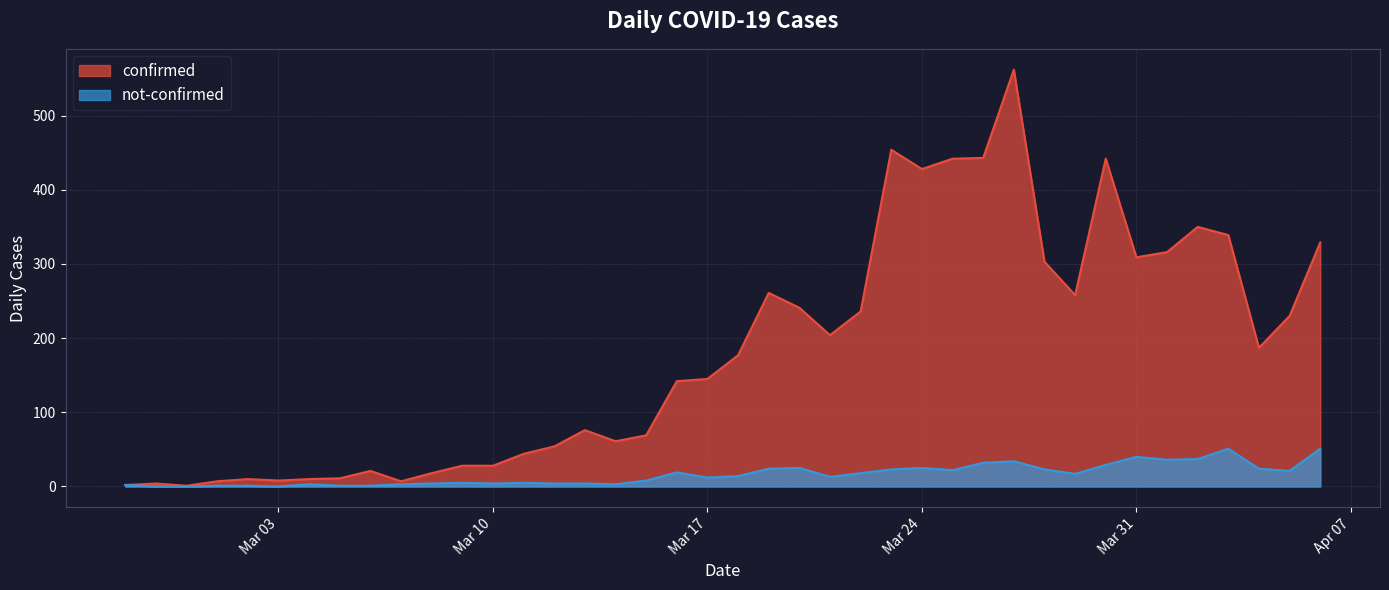

At Mar 17, list the series in order from largest to smallest.

confirmed, not-confirmed